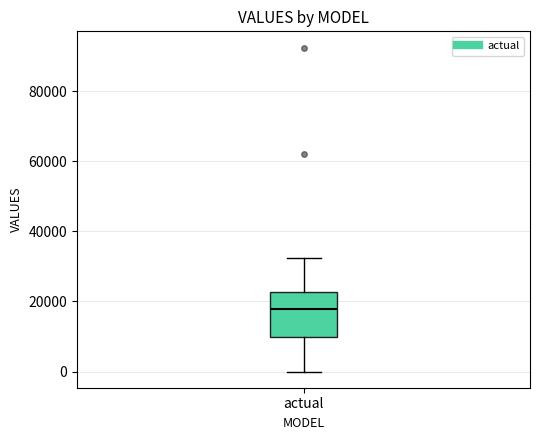

Read this box plot against the y-axis: the position of the median line, the range covered by the box, and the ends of both whiskers. The values are not printed on the chart, so give them approximately, as read against the axis.

median 18000, box 10000 to 22000, whiskers 0 to 32000